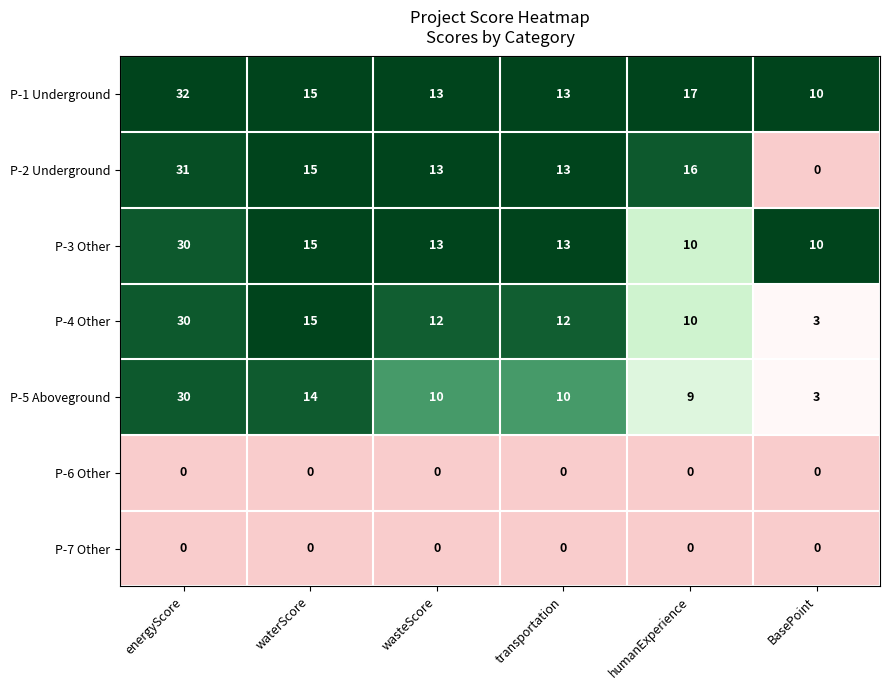

The P-4 Other series shows 3 at BasePoint. True or false?

True